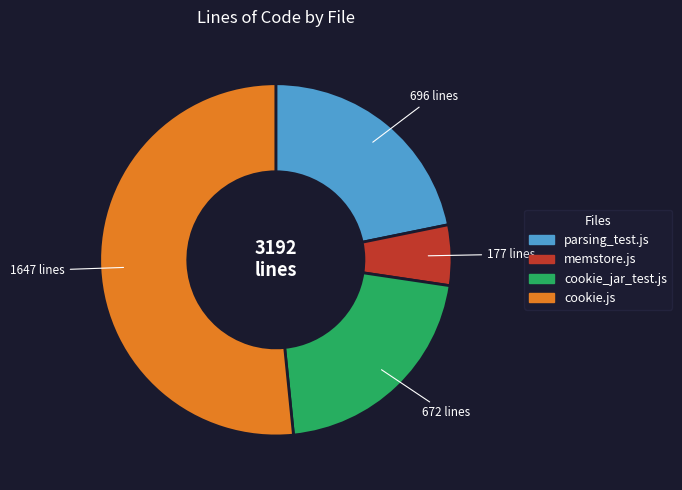

Rank the categories by value from highest to lowest.

cookie.js, parsing_test.js, cookie_jar_test.js, memstore.js